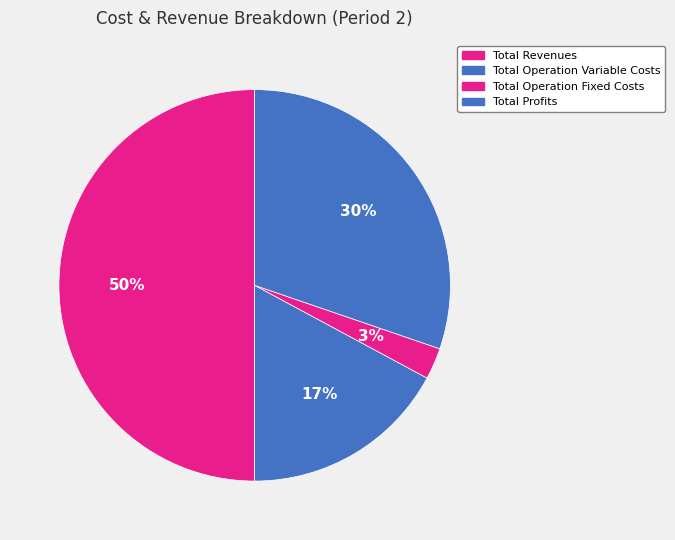

To the nearest percent, what percentage of the pie is Total Operation Fixed Costs?

3%